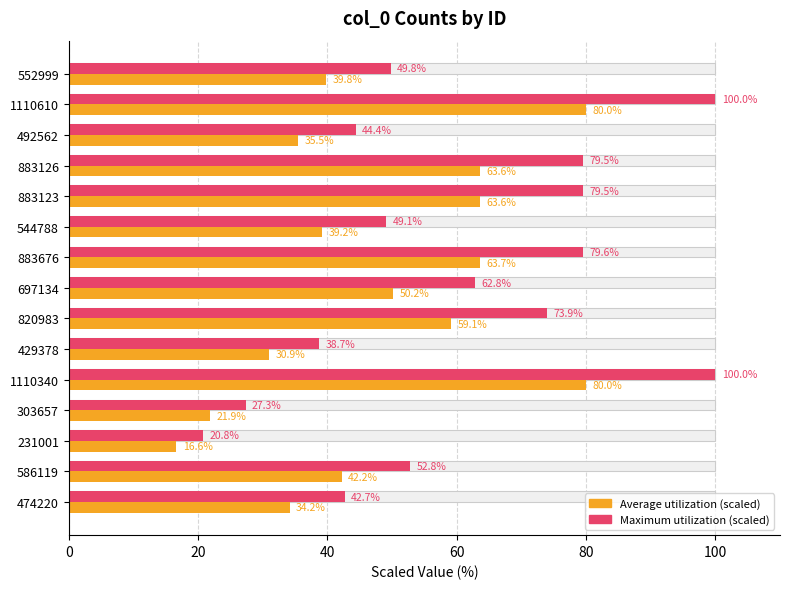

Are the bars horizontal?

Yes